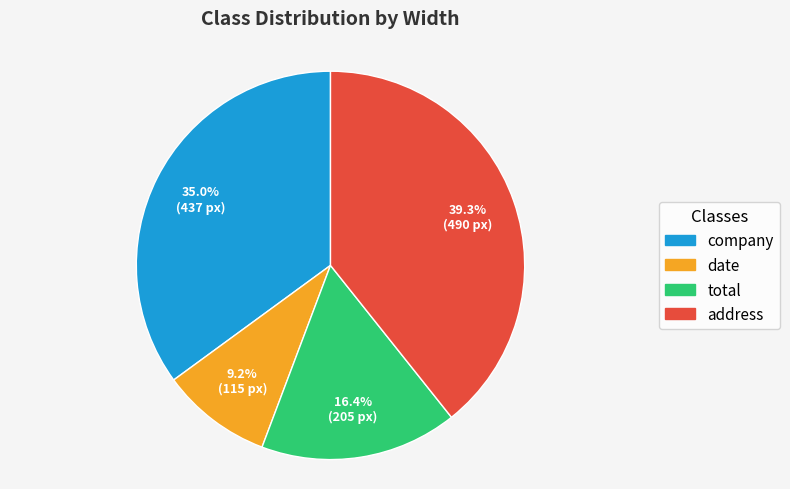

What percentage is the company slice, to the nearest percent?

35%